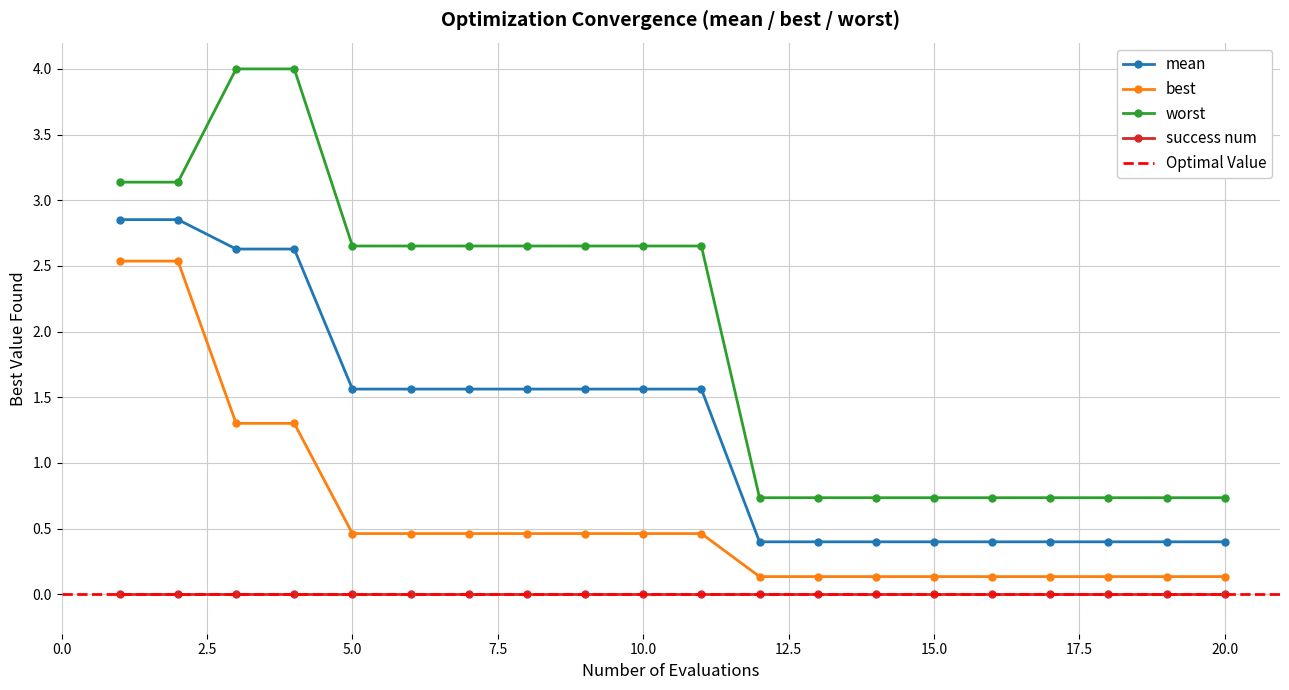

True or false: mean and worst intersect in this chart.

False